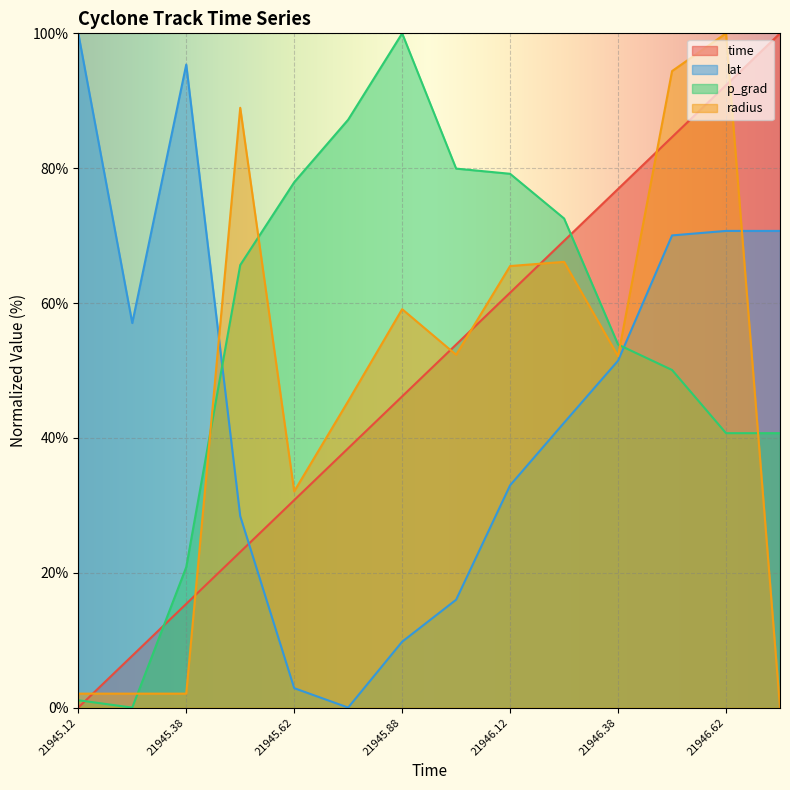

What is the label of the 12th point from the left?

21946.5